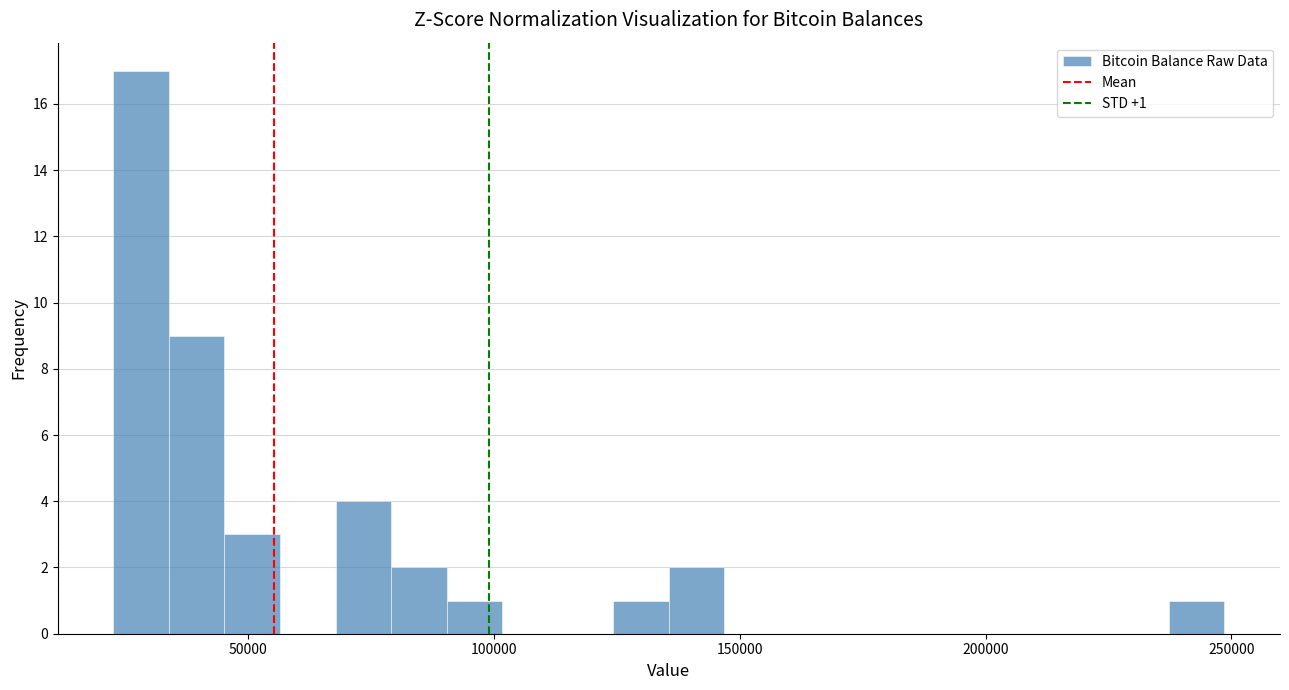

Read against the x-axis, roughly where is the centre of the tallest bar?

30000